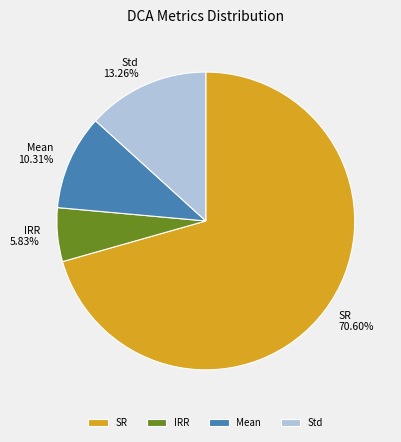

To the nearest percent, what percentage of the pie is SR?

71%